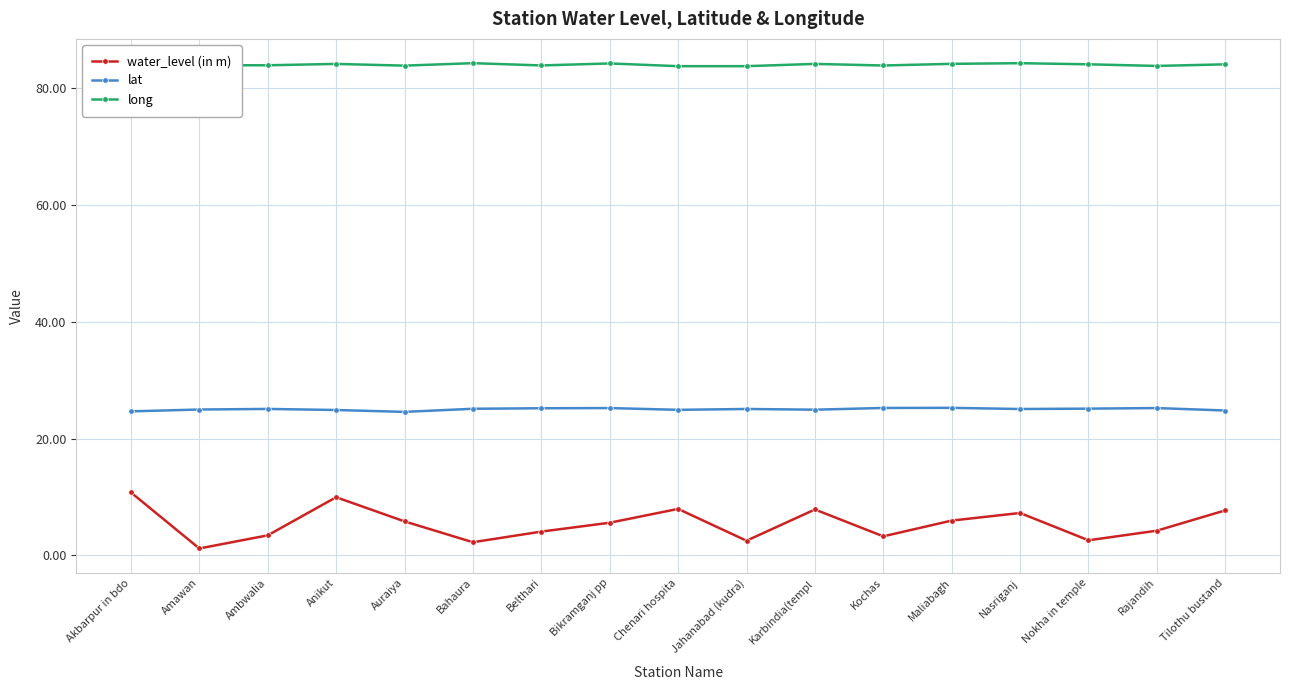

At which category does water_level (in m) reach its first local peak?

Anikut